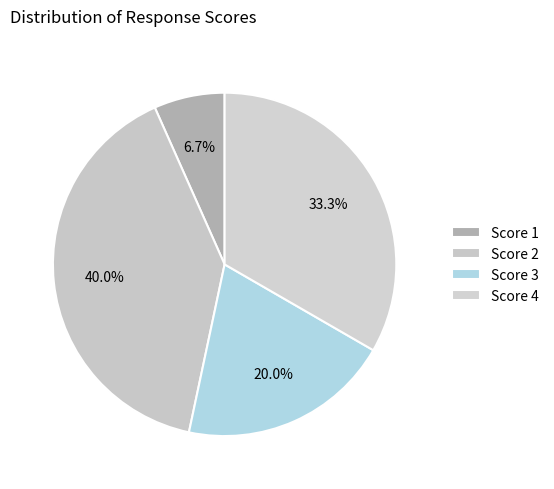

How many segments does this pie chart have?

4